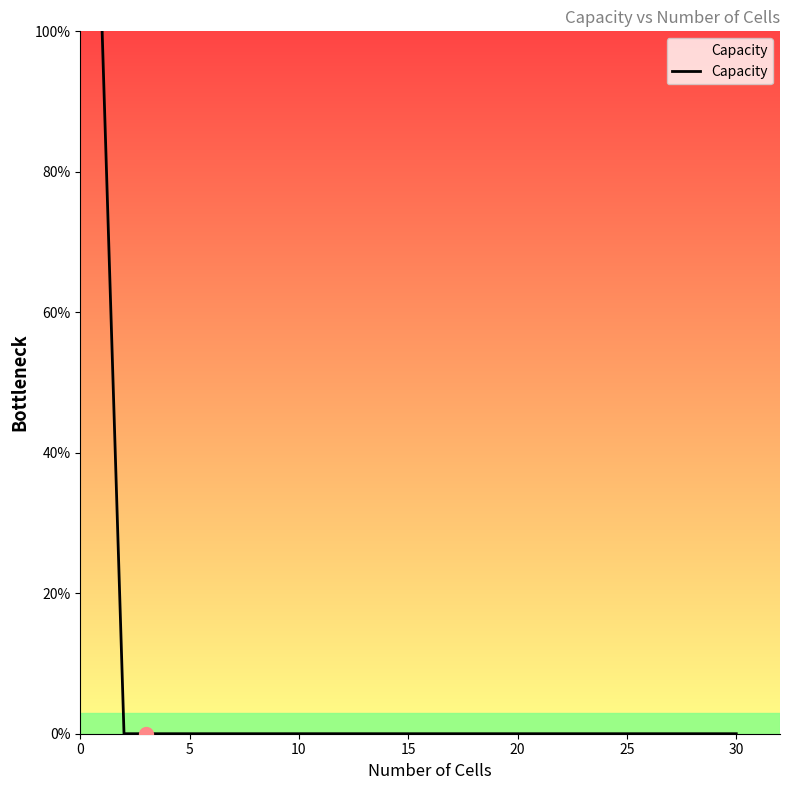

What is the difference between the maximum and minimum values?

100.0